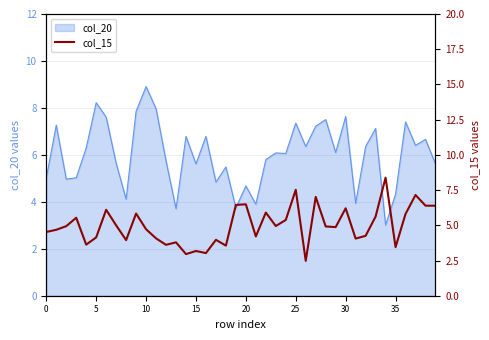

At which label does col_20 reach its peak?

10